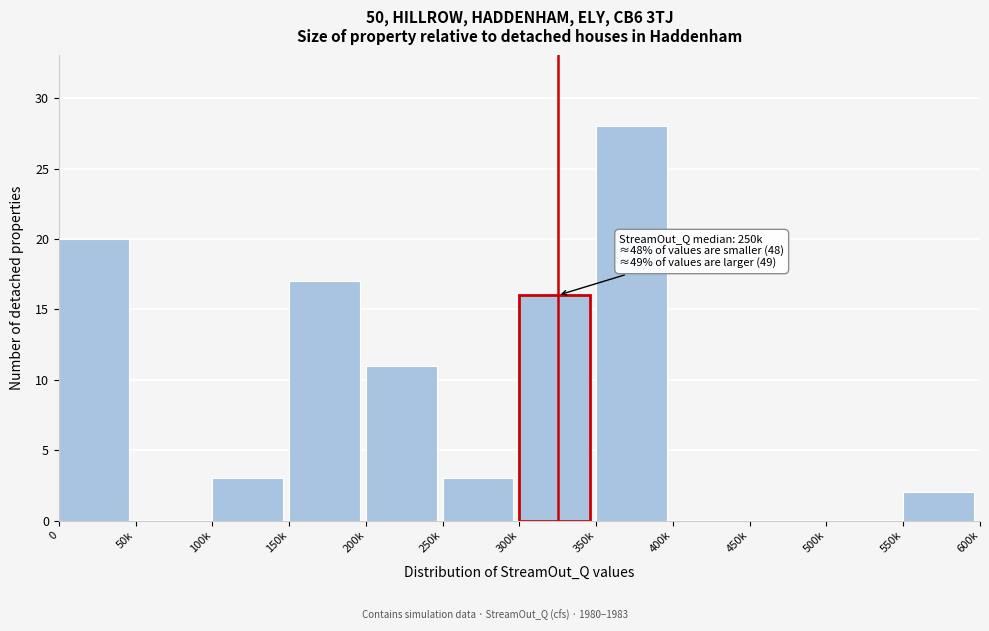

Reading right to left, extract all data points from this chart.

550k=2	500k=0	450k=0	400k=0	350k=28	300k=16	250k=3	200k=11	150k=17	100k=3	50k=0	0=20